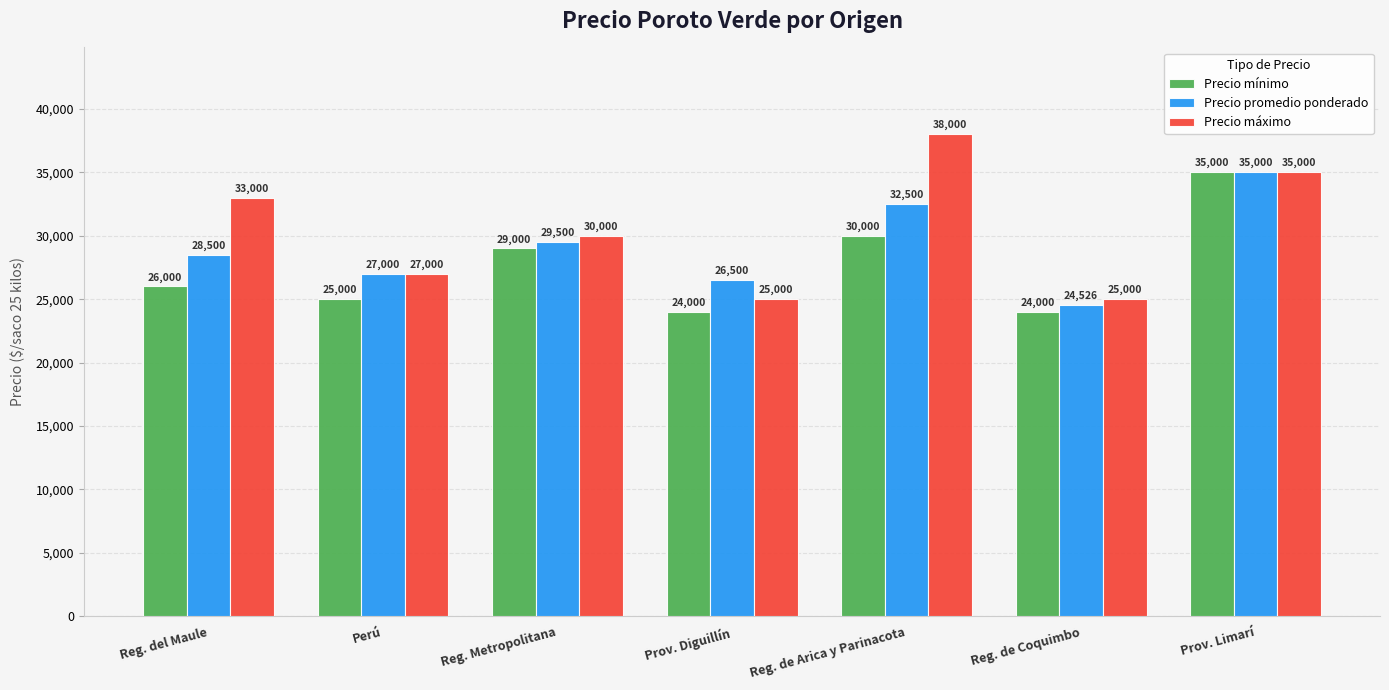

At which label does Precio mínimo reach its peak?

Prov. Limarí